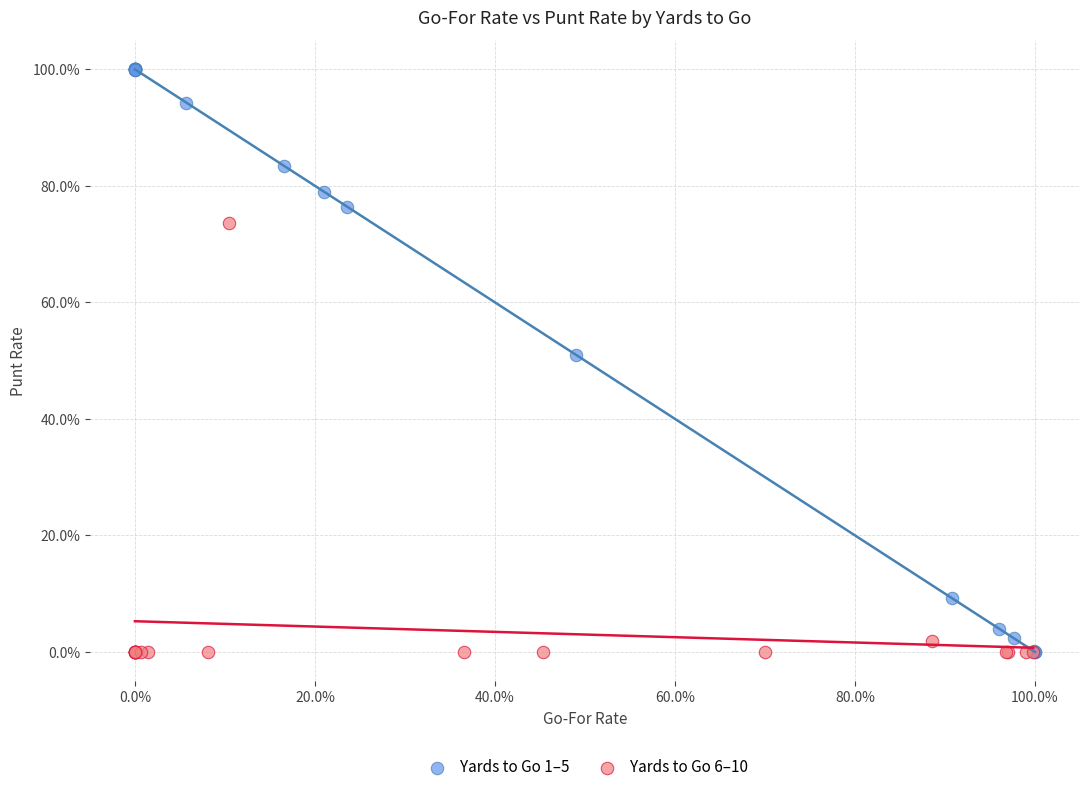

Which series reaches the maximum Y coordinate?

Yards to Go 1–5